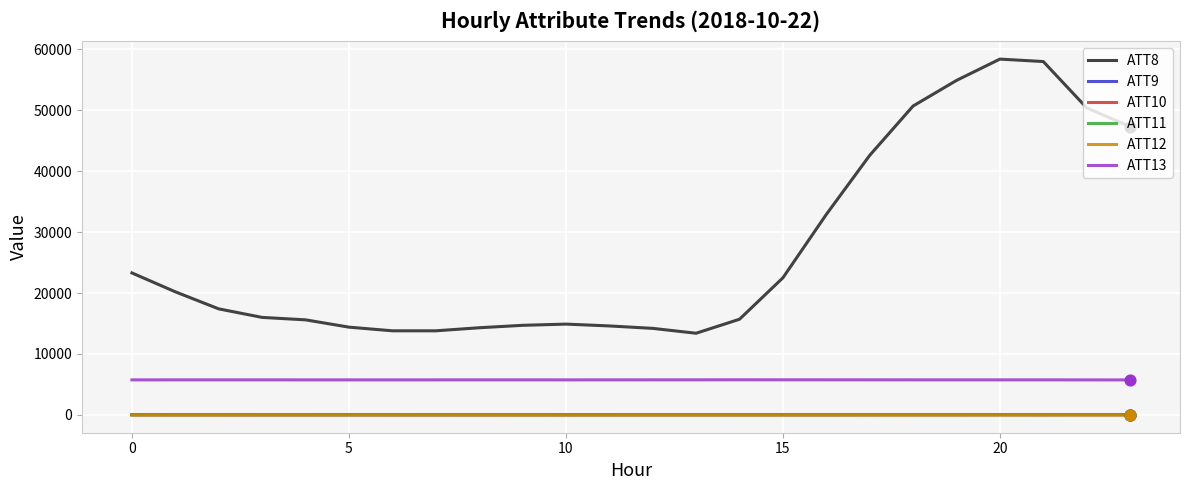

Which series has the widest spread of values?

ATT8